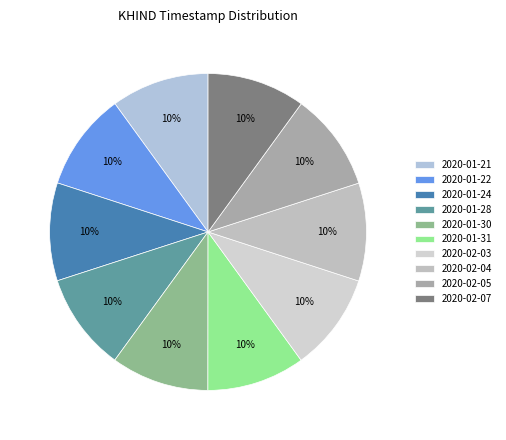

Count the number of slices in the pie.

10